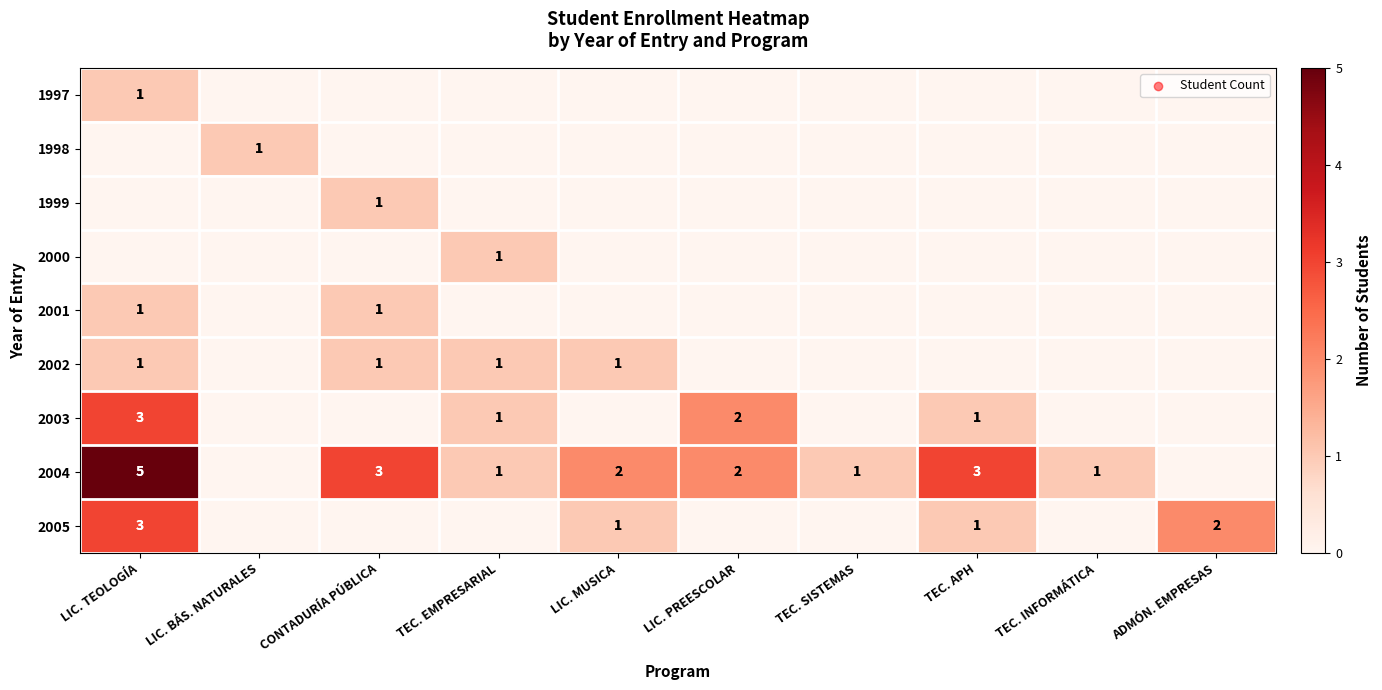

Is it true that 2005 equals 1 at ADMÓN. EMPRESAS?

False